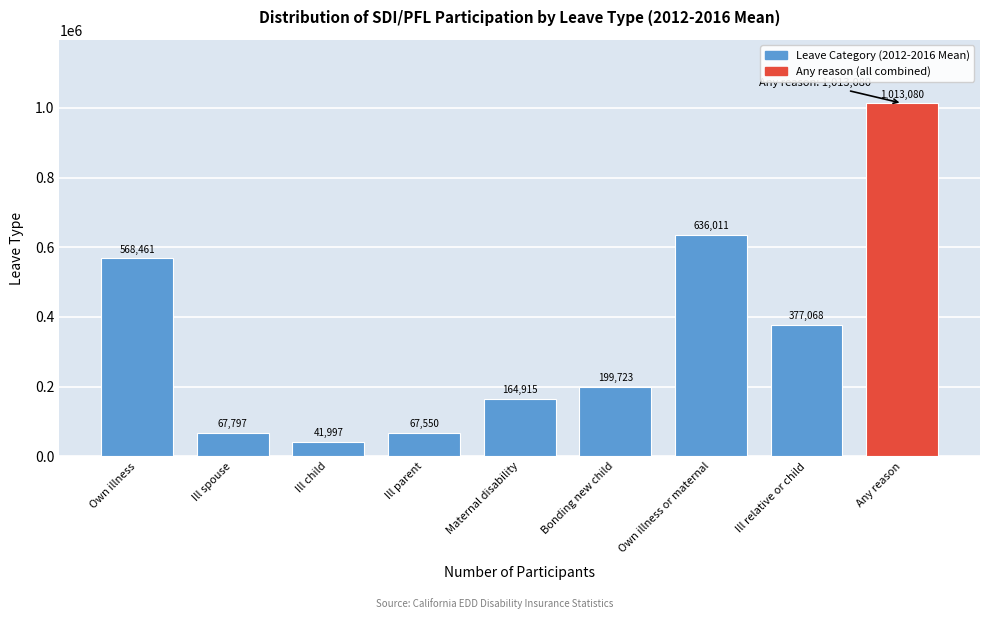

What is the value of the 1st bar from the left?

568461.2